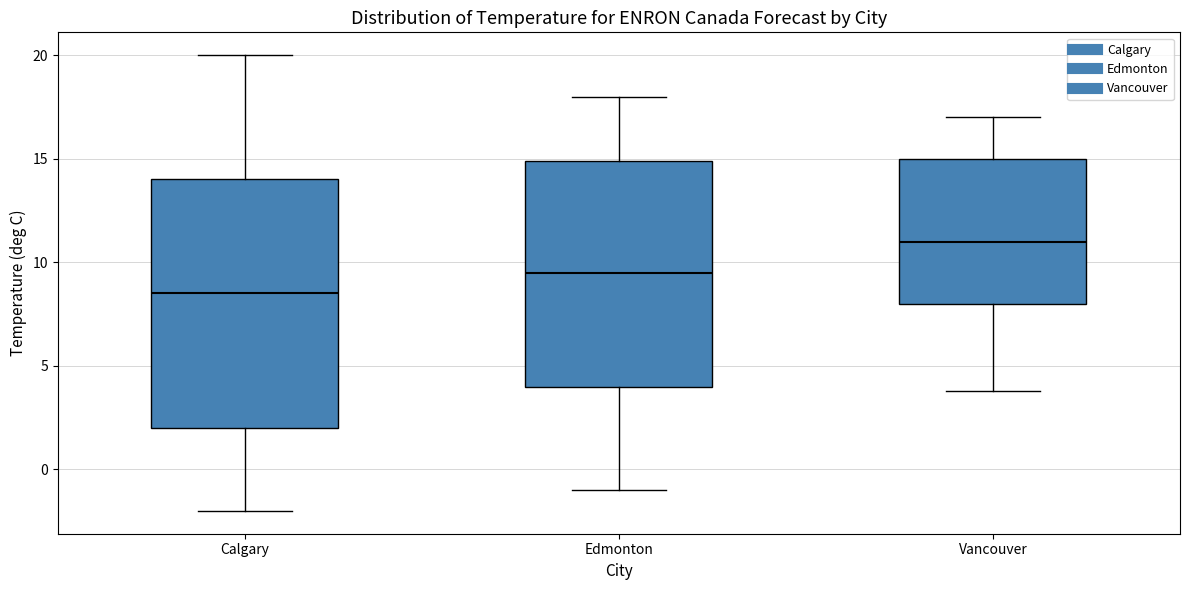

Reading left to right, read every box against the y-axis: the position of its median line, the range the box covers, and the ends of its whiskers. The values are not printed on the chart, so give them approximately, as read against the axis.

Calgary: median 8.5, box 2.0 to 14.0, whiskers -2.0 to 20.0
Edmonton: median 9.5, box 4.0 to 15.0, whiskers -1.0 to 18.0
Vancouver: median 11.0, box 8.0 to 15.0, whiskers 4.0 to 17.0